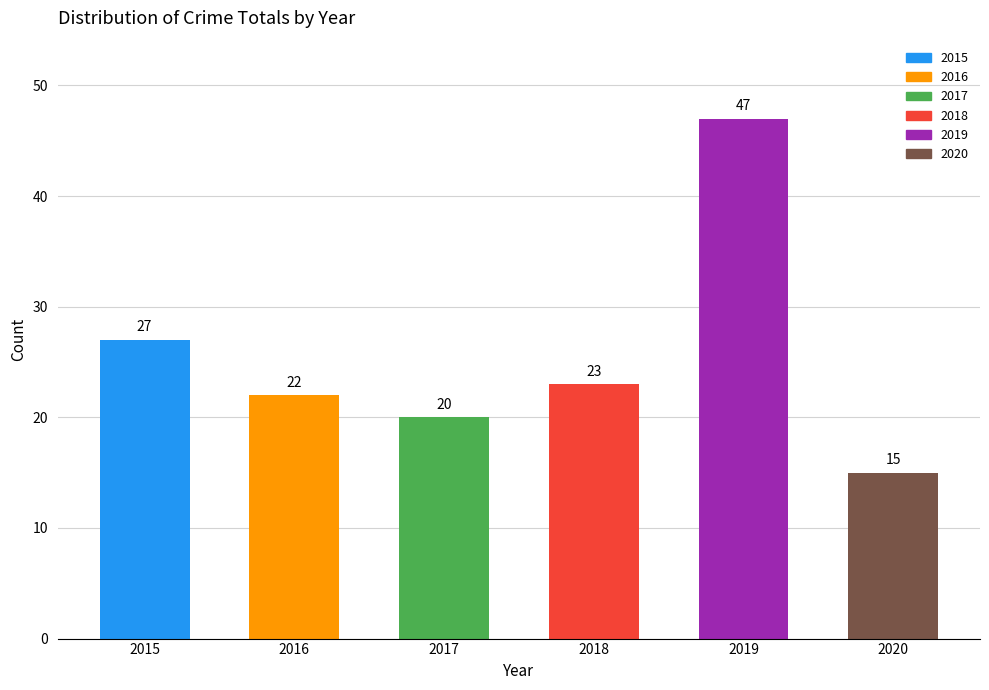

What is the value of the 2nd bar from the left?

22